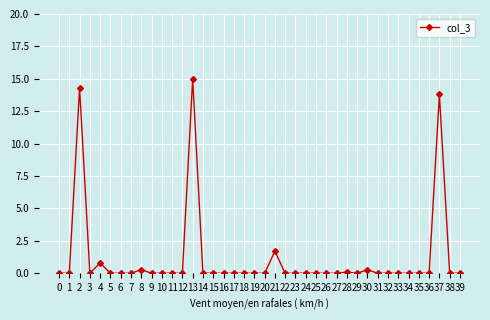

What is the sum of all values?

46.3